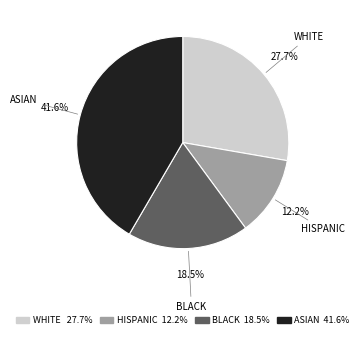

Does any single category account for the majority?

No